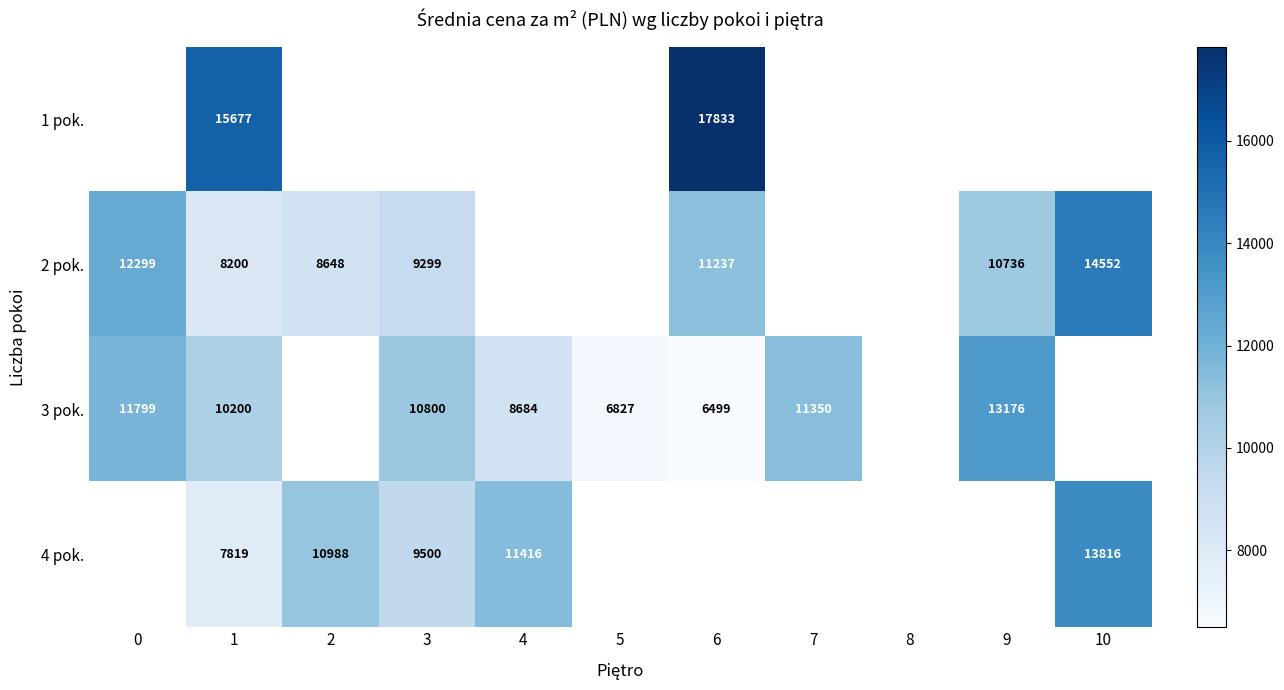

Which series has the largest range (max minus min)?

3 pok.